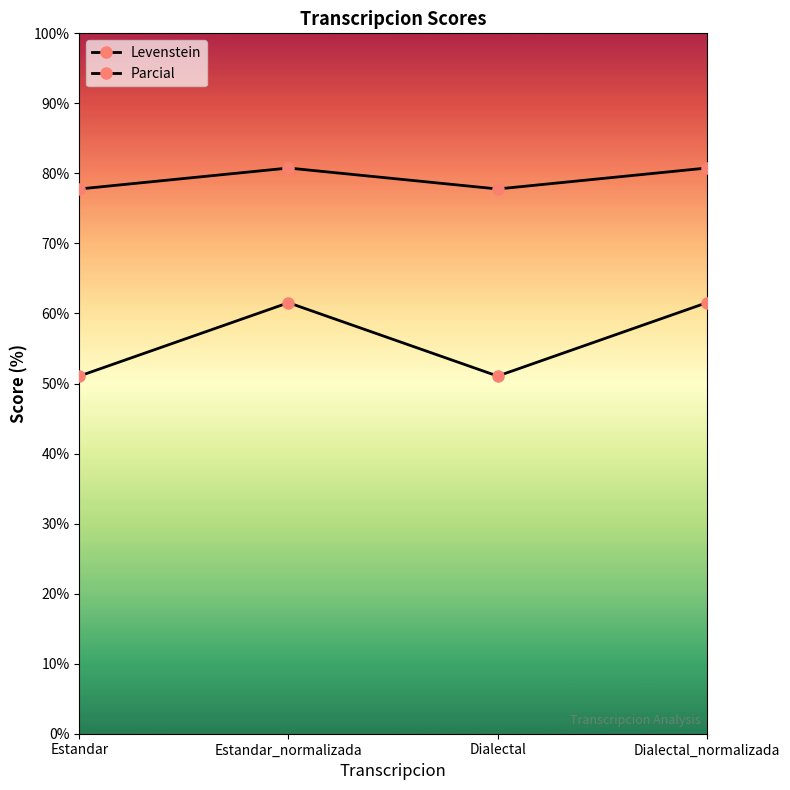

At which category does the chart reach its minimum across all series?

Estandar